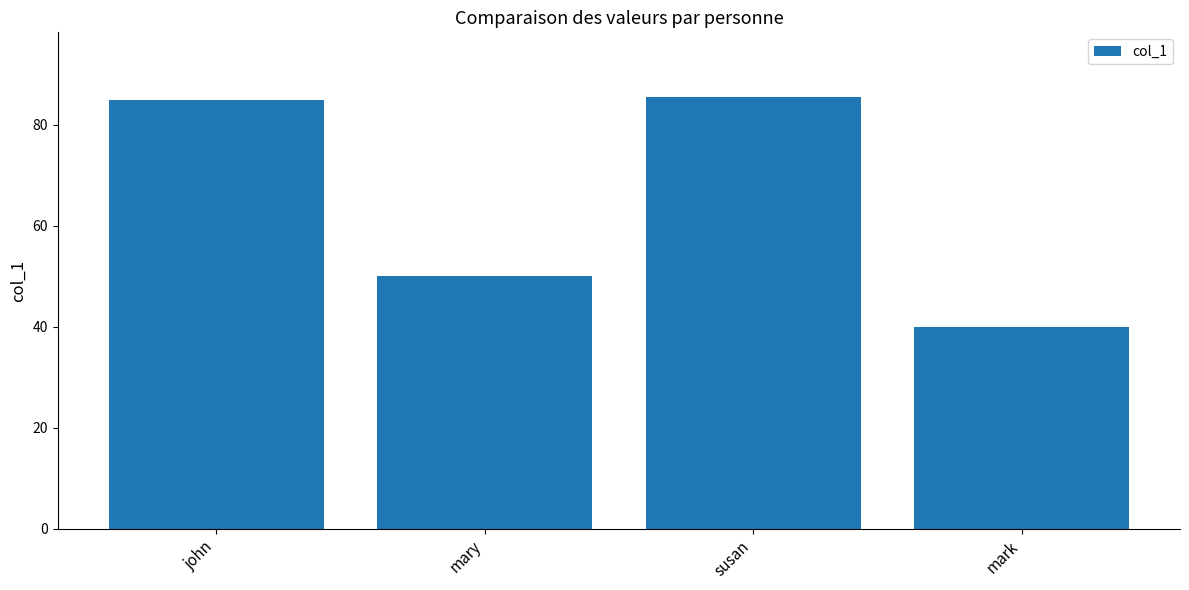

What is the maximum value shown in the chart?

85.5